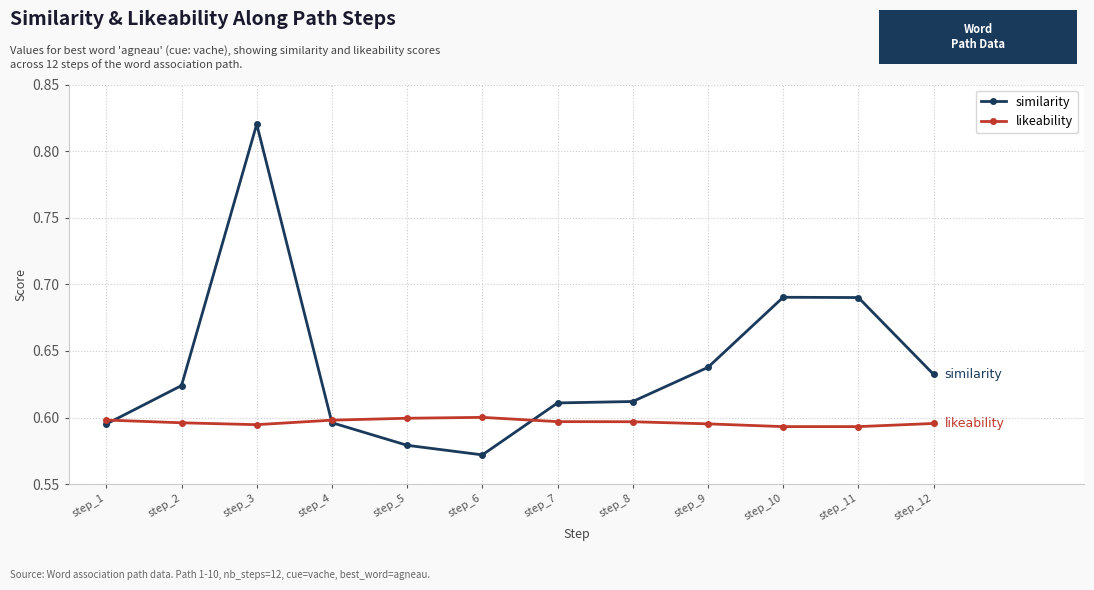

At step_10, list the series in order from smallest to largest.

likeability, similarity